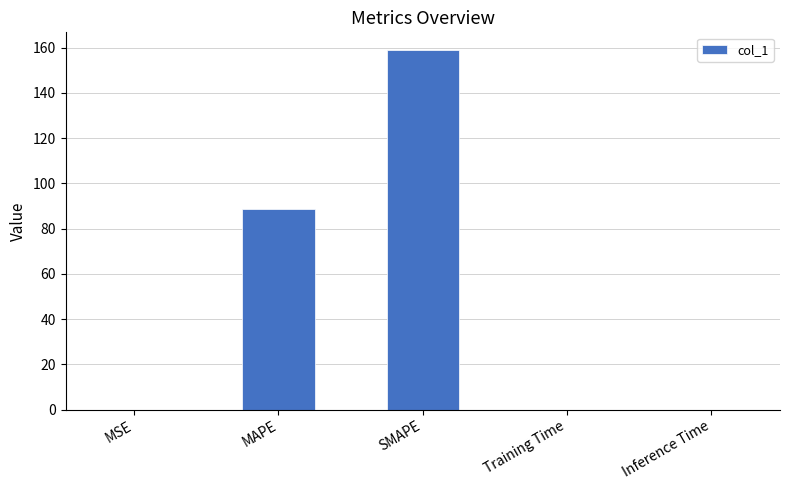

Which category has the highest value across all series?

SMAPE